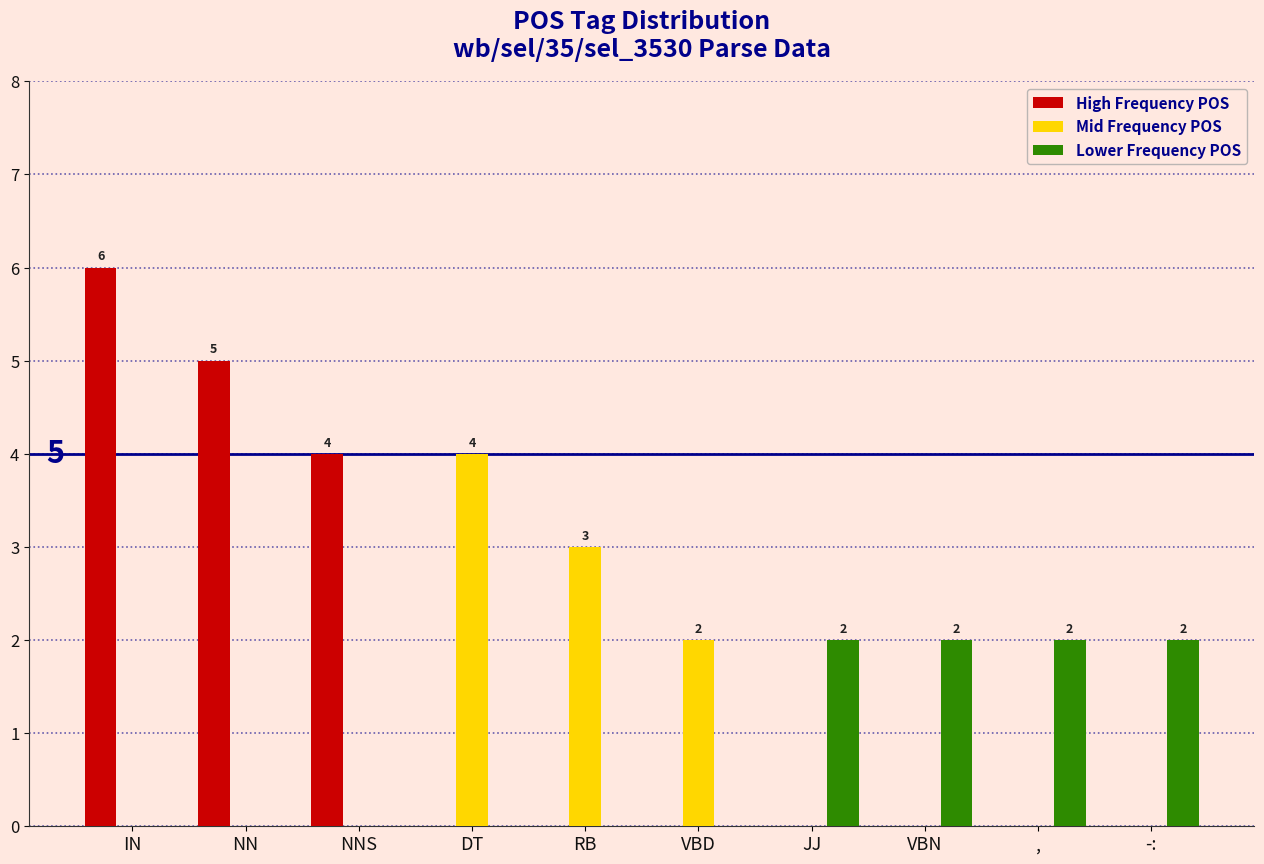

What is the greatest value displayed?

6